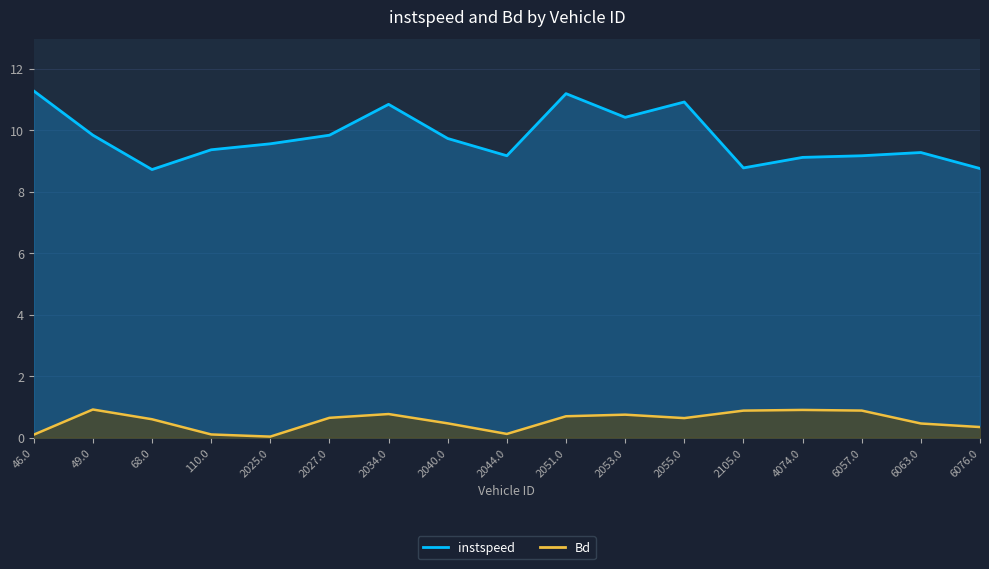

Where is instspeed nearest to the value 9?

4074.0